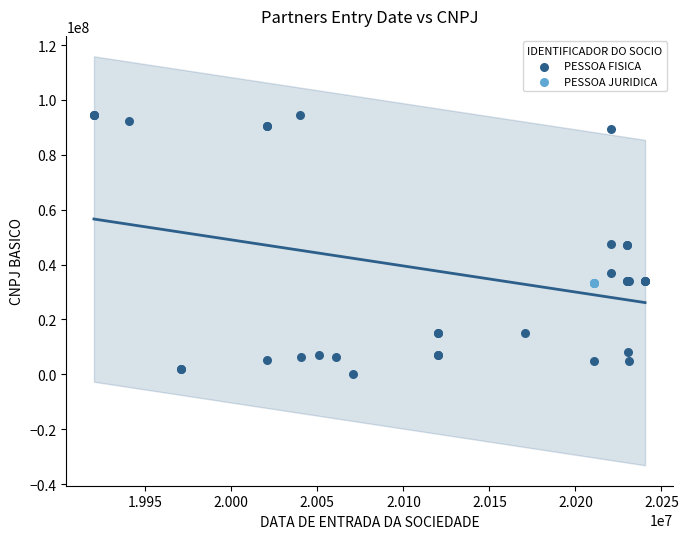

Which series reaches the minimum Y coordinate?

PESSOA FISICA